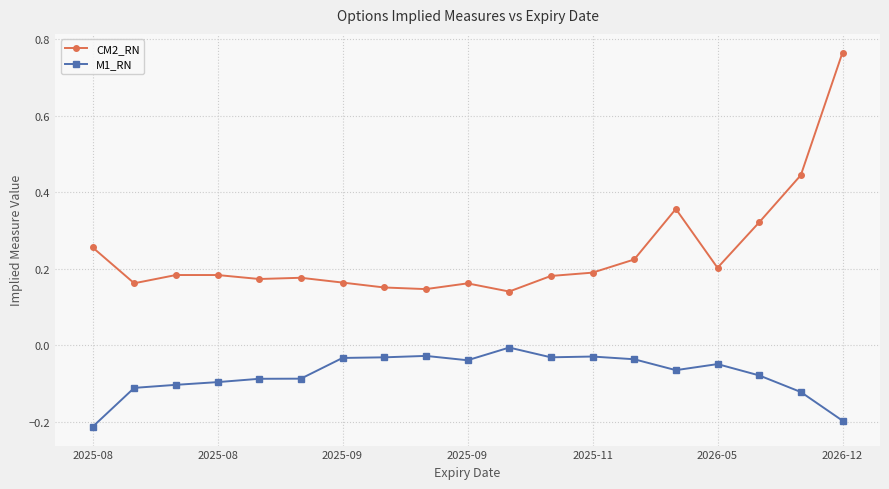

How many distinct data groups are displayed?

2